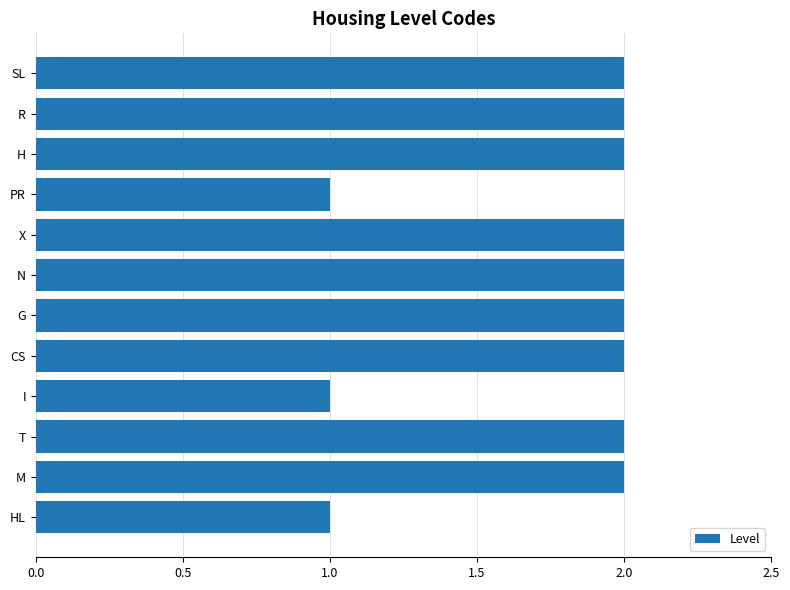

Approximately how many times larger is the value at PR compared to HL?

1.0